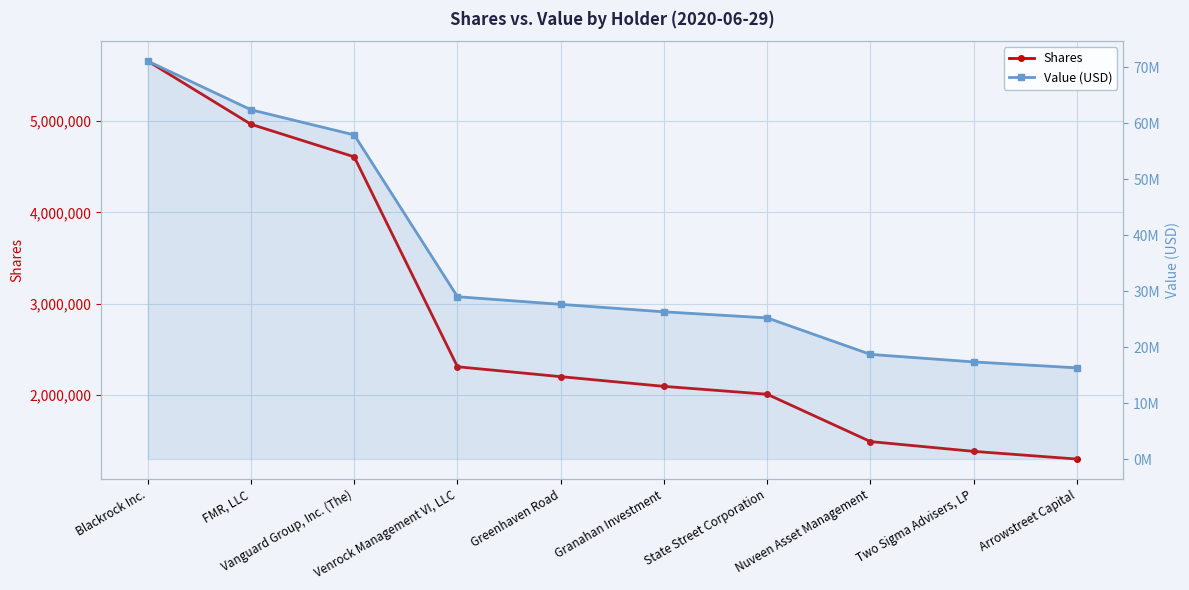

Is the value of Value (USD) at FMR, LLC greater than the value of Shares at Vanguard Group, Inc. (The)?

Yes